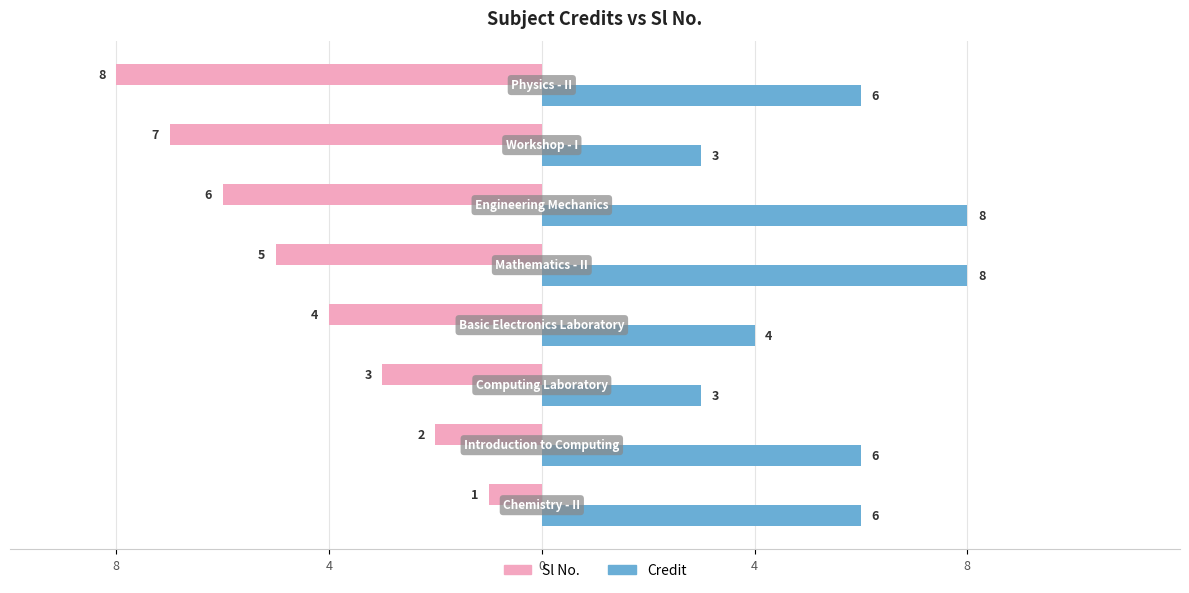

What is the average value of the Sl No. series?

4